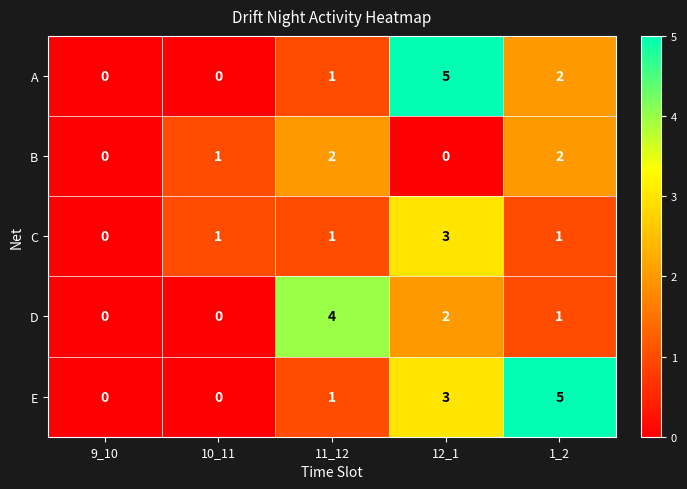

Is the value of D at 1_2 greater than the value of B at 12_1?

Yes